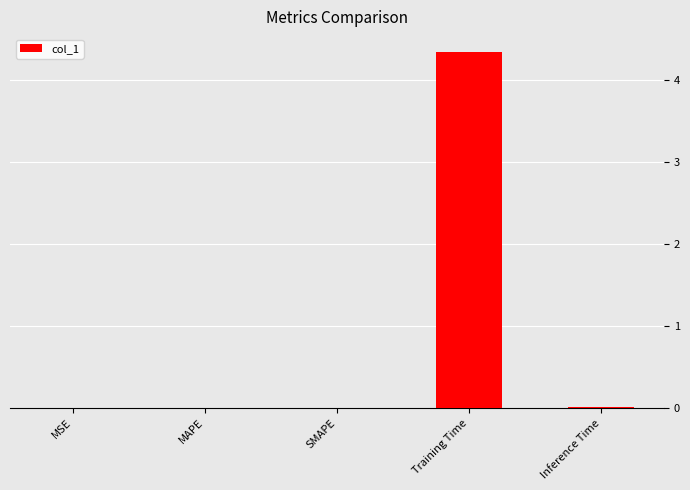

What is the sum of all values?

4.4